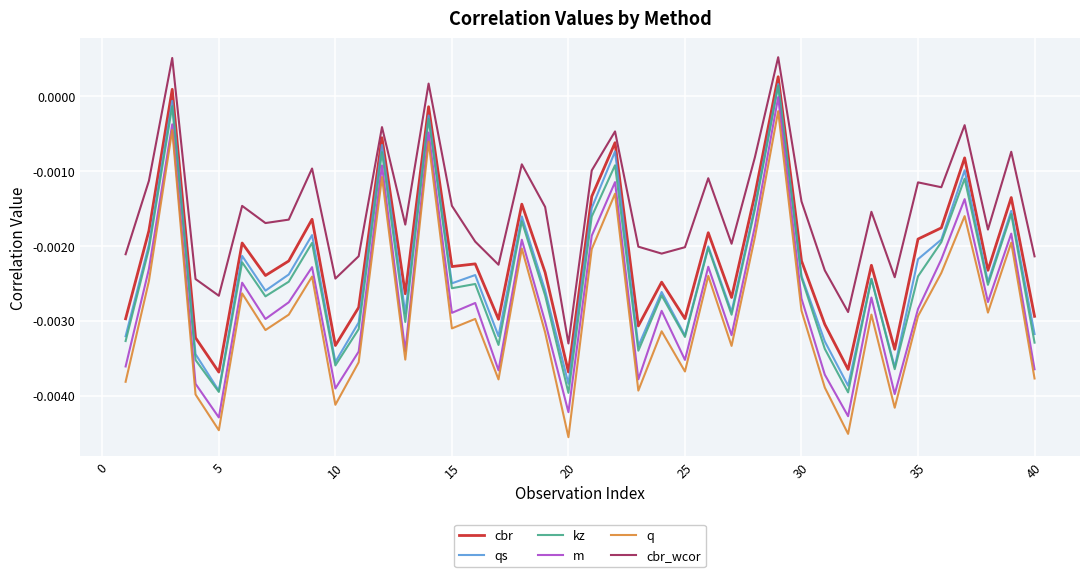

Which series has the largest total across all categories?

cbr_wcor